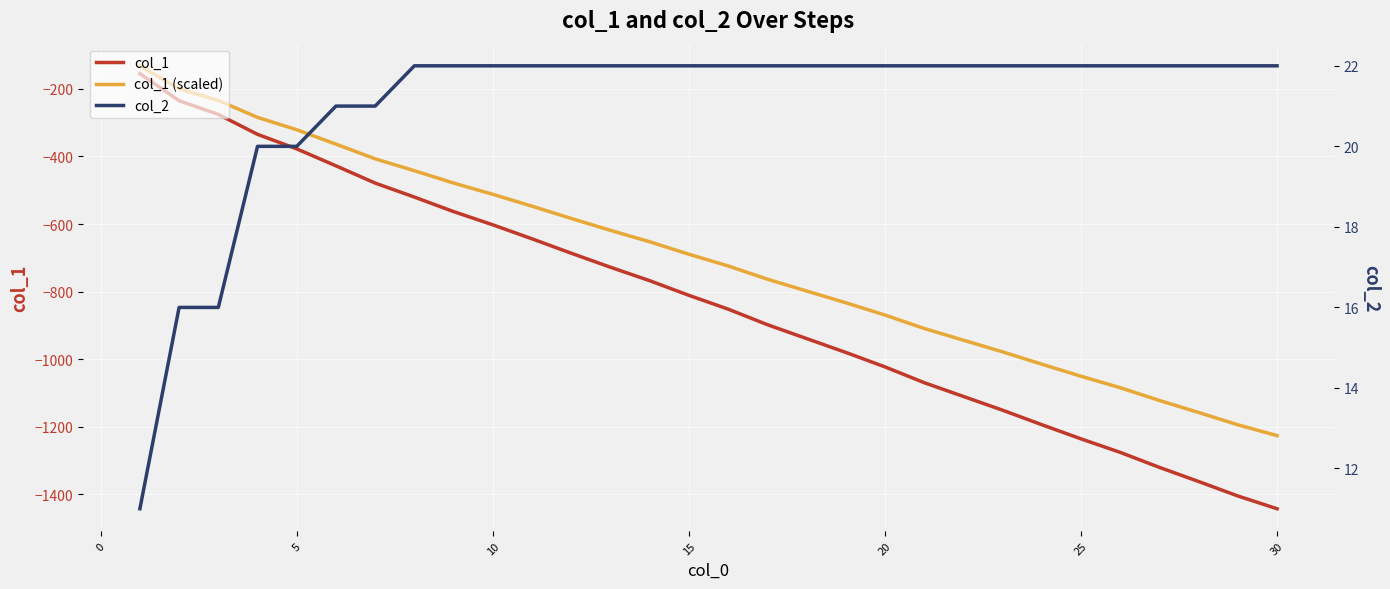

Which category has the lowest value in the col_1 (scaled) series?

30